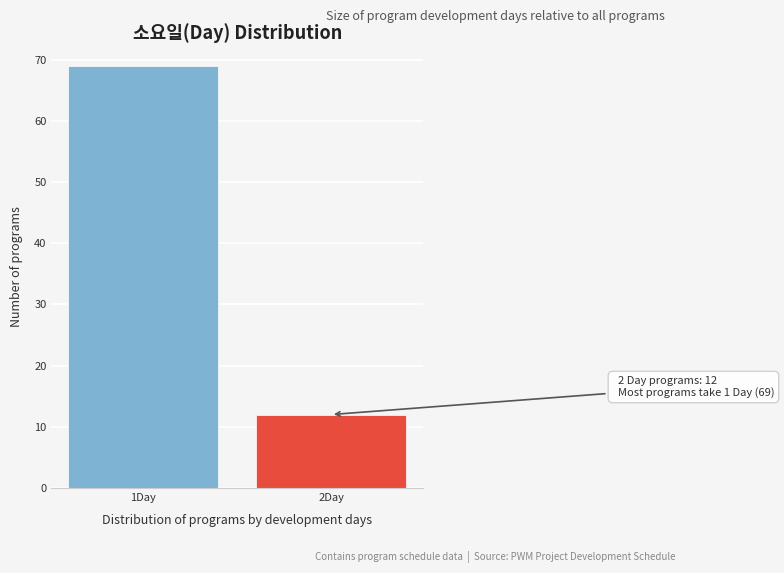

Reading left to right, extract all data points from this chart.

1Day=69	2Day=12